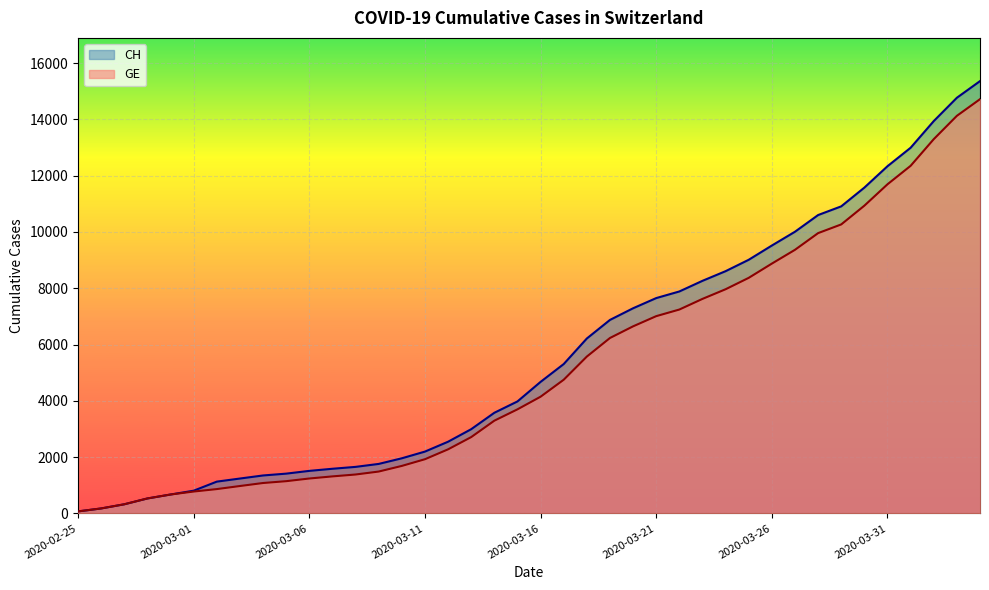

At how many categories does at least one series exceed 2814?

23